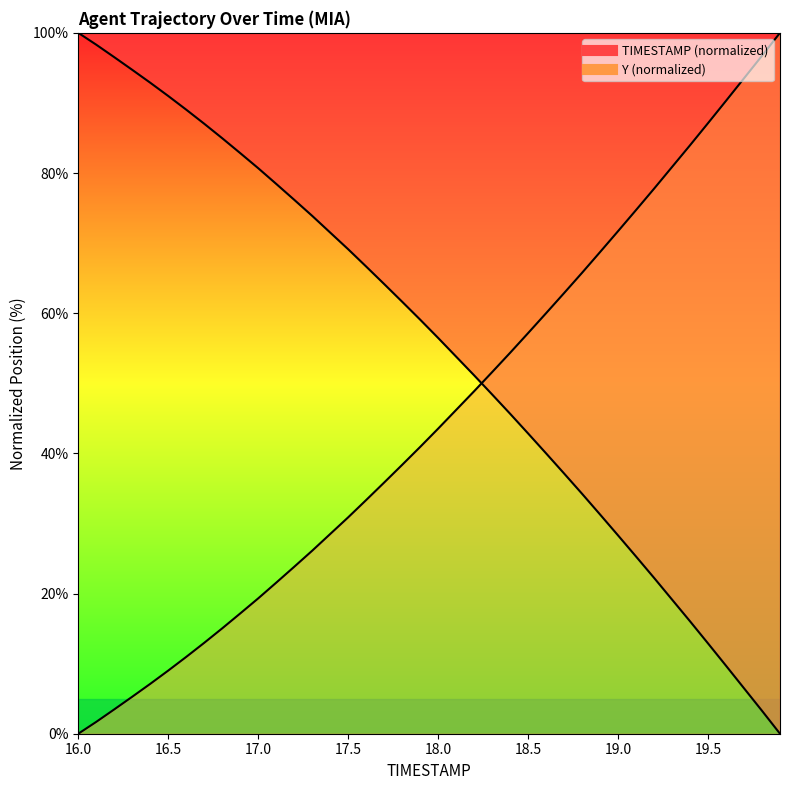

What is the sum of all TIMESTAMP values?

2203.0